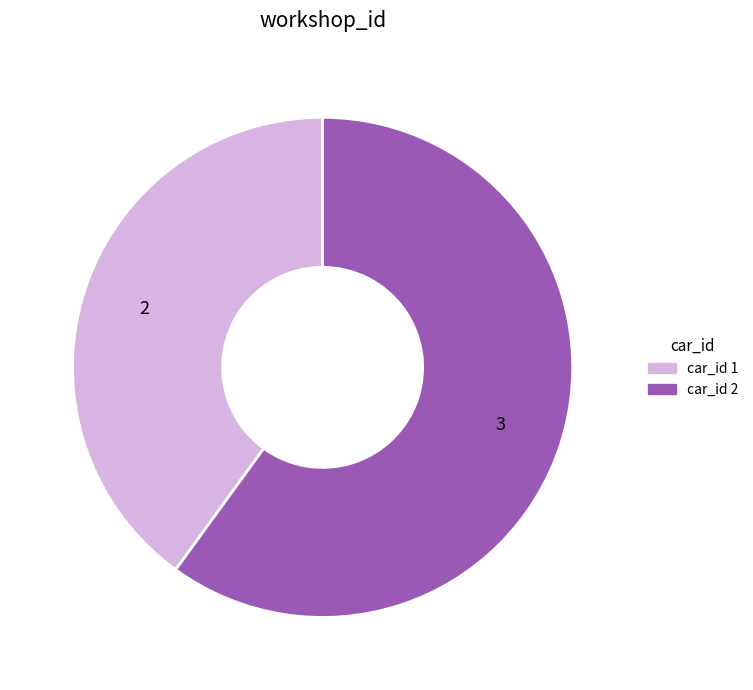

Is there any slice that represents more than half of the pie?

Yes